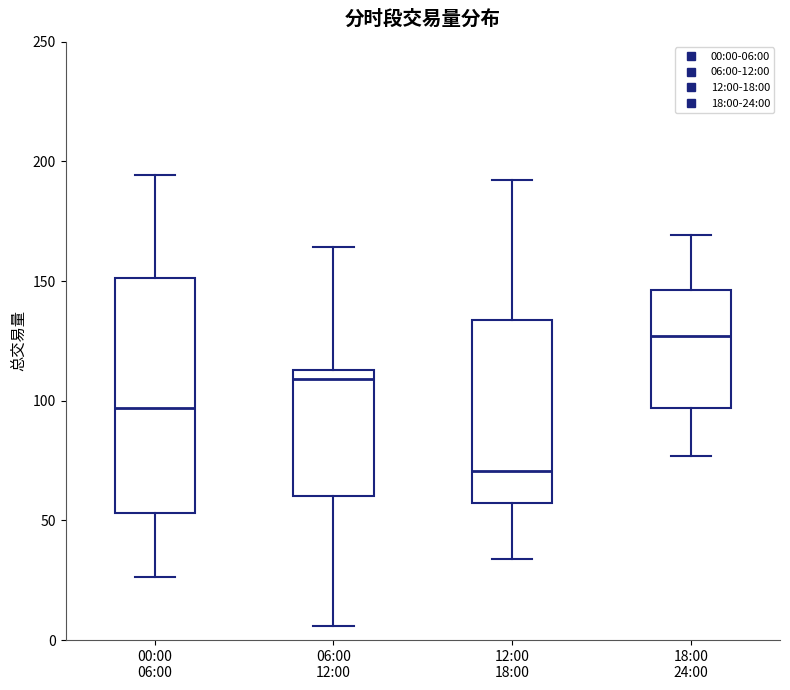

Which box's median line is the lowest?

12:00 18:00